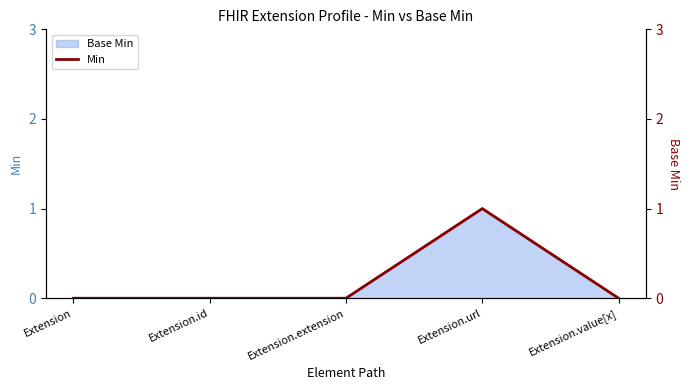

Reading left to right, what are all the values shown in this chart?

0	0	0	1	0